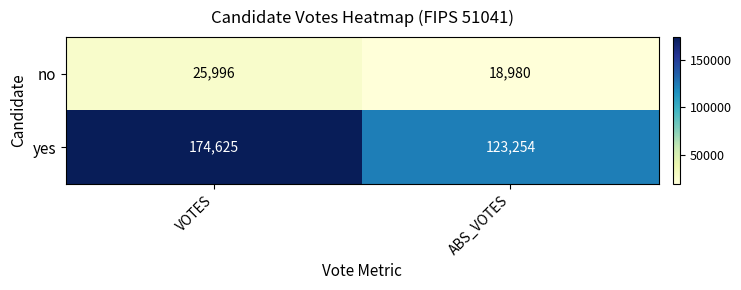

What value does the no series have at VOTES?

25996